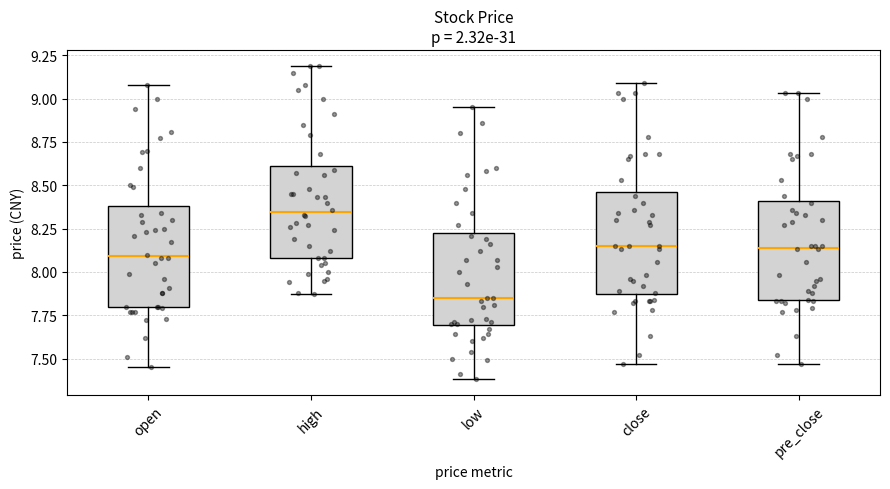

Where is the lower edge of the box for high on the y-axis? The values are not printed on the chart, so give them approximately, as read against the axis.

8.10